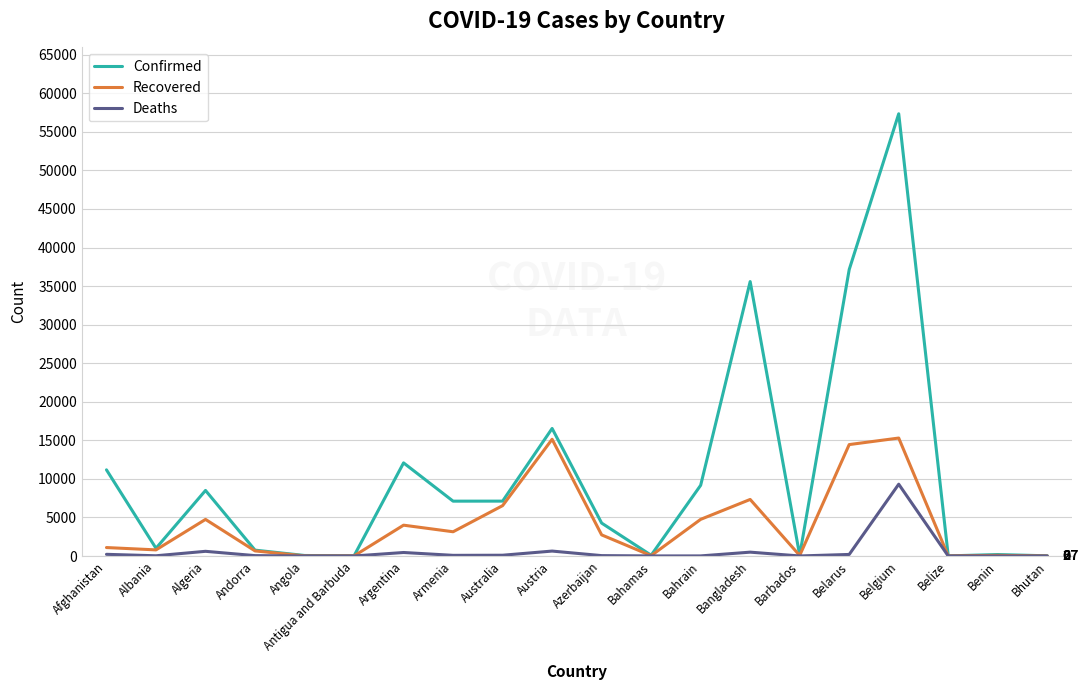

The value of Deaths at Bhutan is -4245. True or false?

False